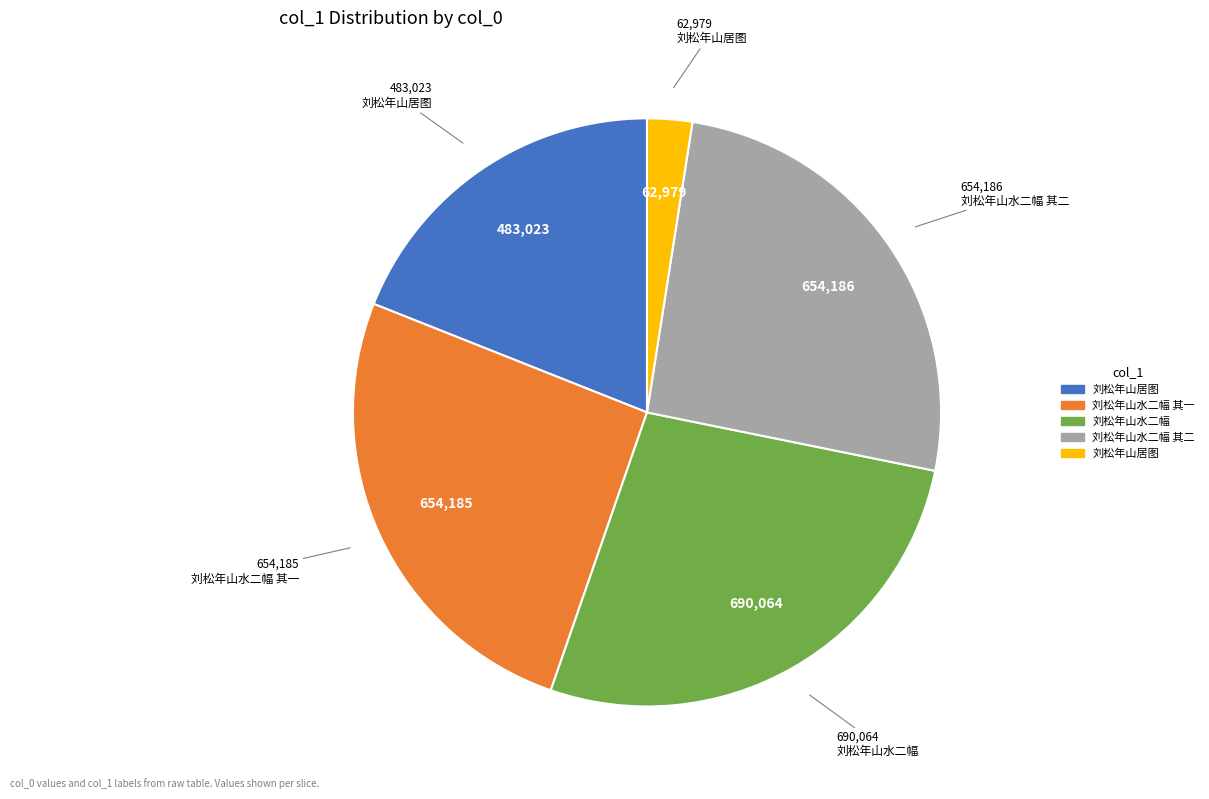

Is there any slice that represents more than half of the pie?

No